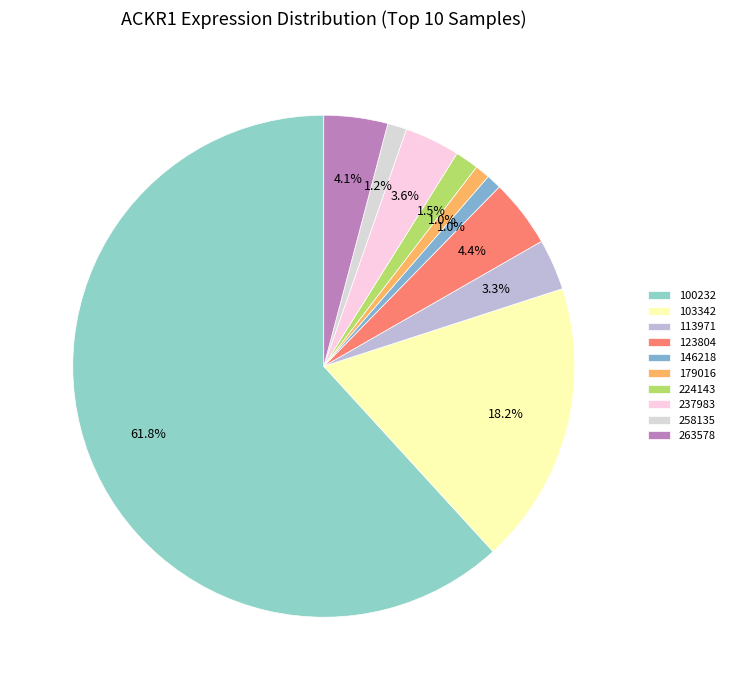

To the nearest percent, what is the combined percentage of 113971 and 237983?

7%